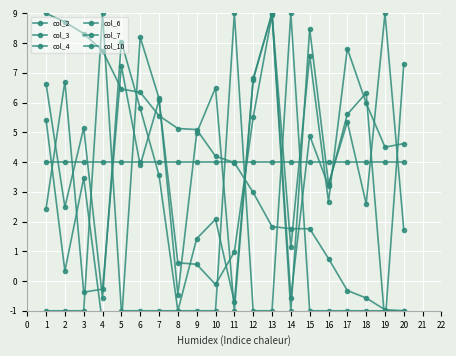

Between 16 and 8, which is larger?

16